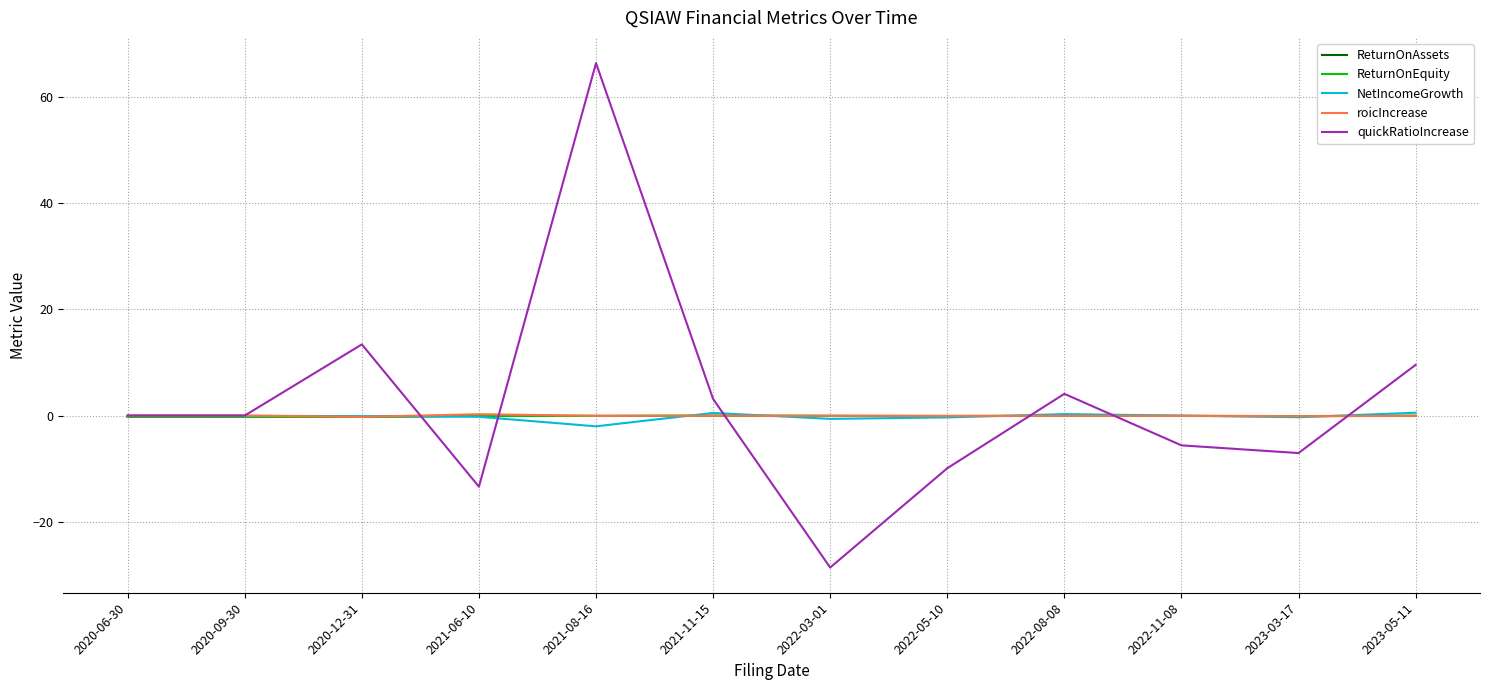

Is it true that ReturnOnAssets equals -0.2 at 2020-09-30?

True